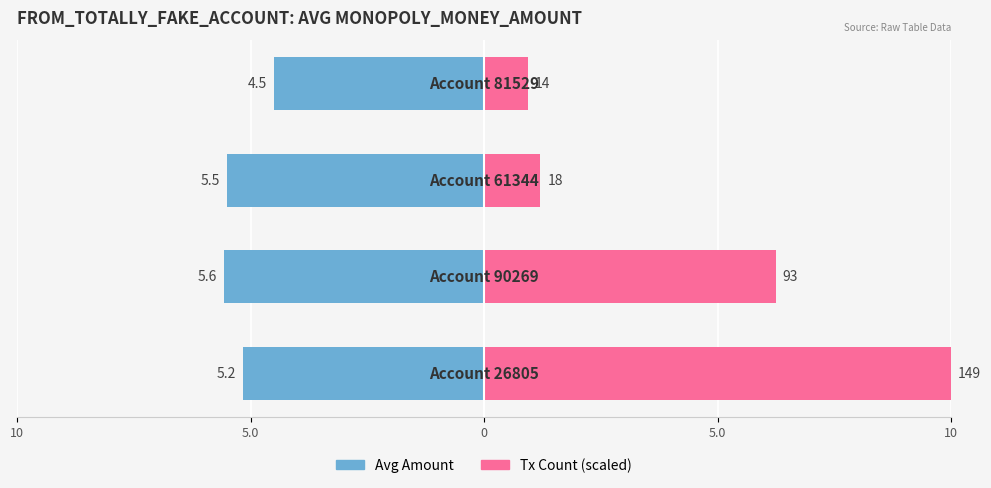

Reading right to left, transcribe all the data shown in this chart.

Avg Amount: -4.5	-5.5	-5.6	-5.2
Tx Count (scaled): 0.9	1.2	6.2	10.0